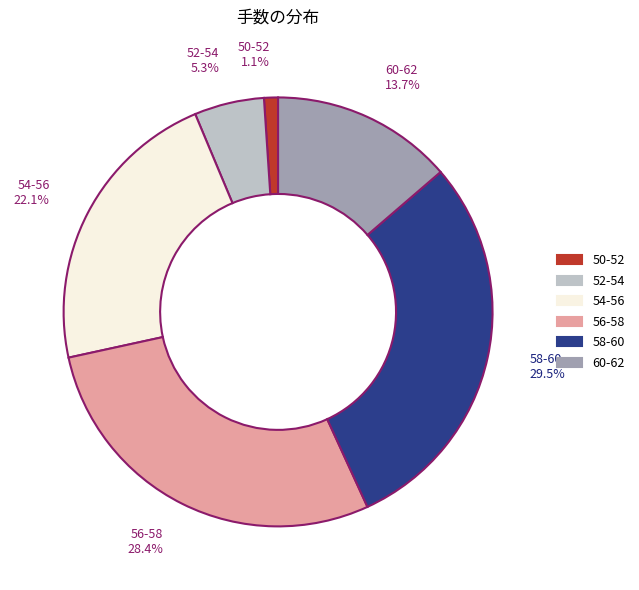

How many slices are in this pie chart?

6